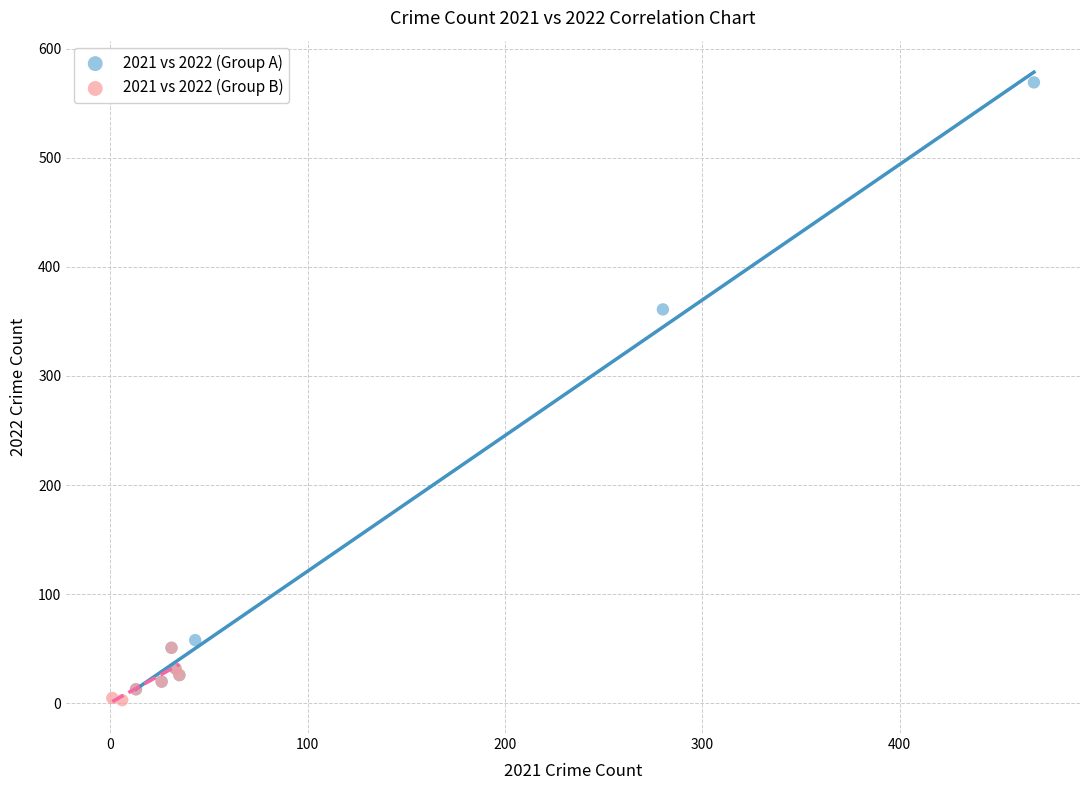

Which series has the widest spread of Y values?

2021 vs 2022 (Group A)